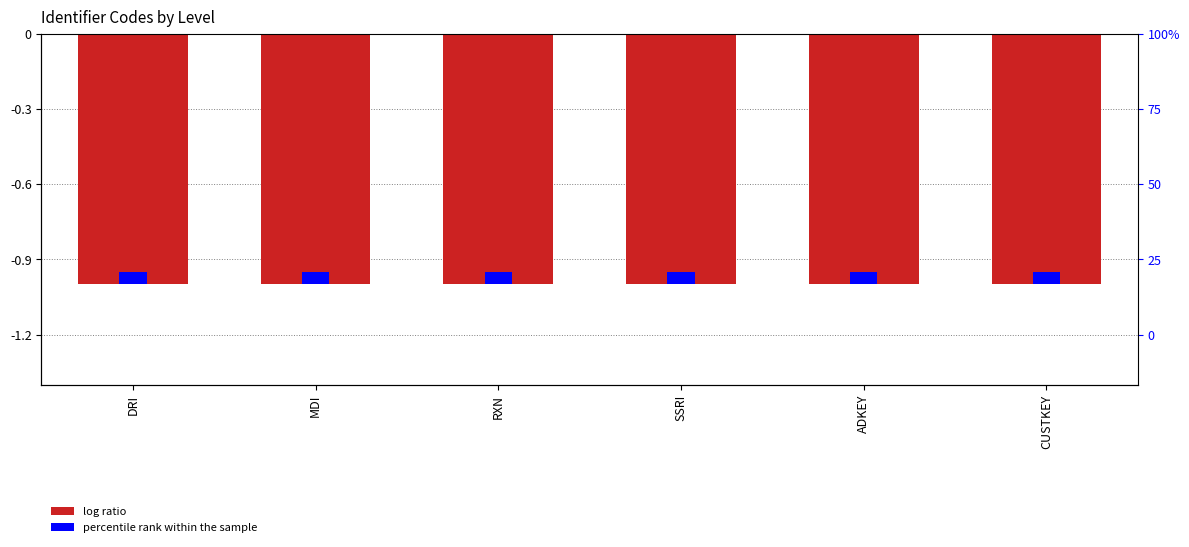

How many bars are there in total?

12